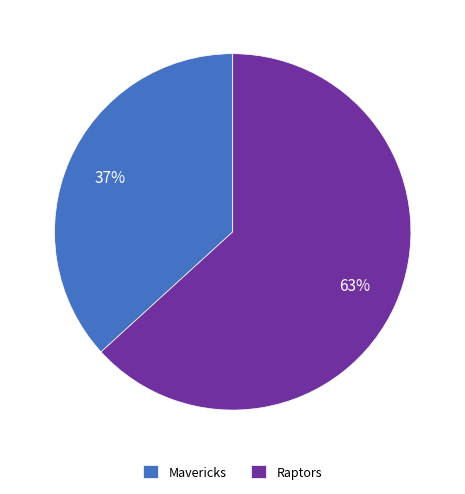

Does Raptors represent more than half of the total?

Yes